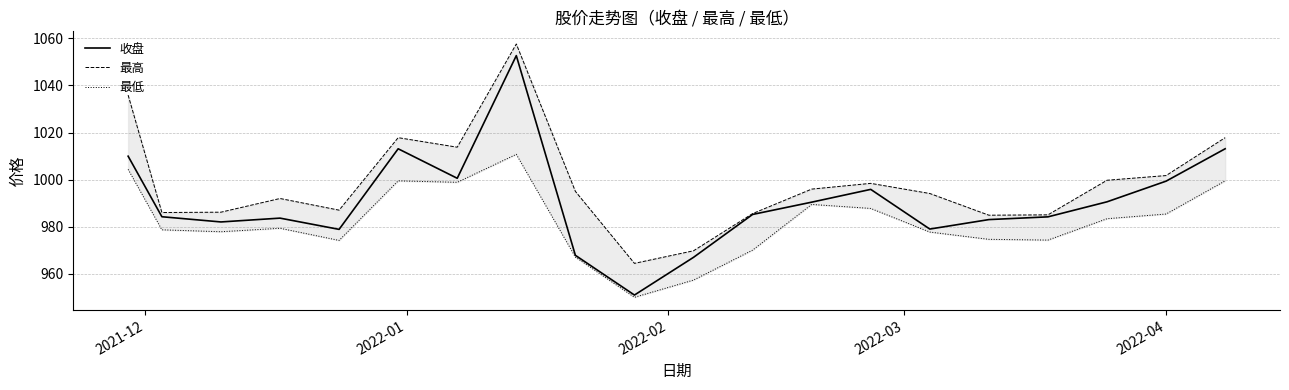

Rank the series by their average value, from lowest to highest.

最低, 收盘, 最高